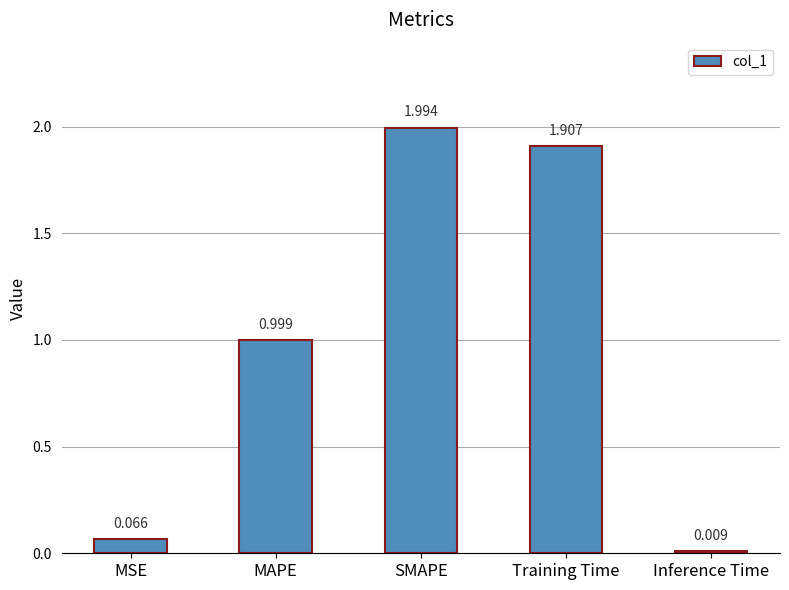

Count the number of data series in this chart.

1